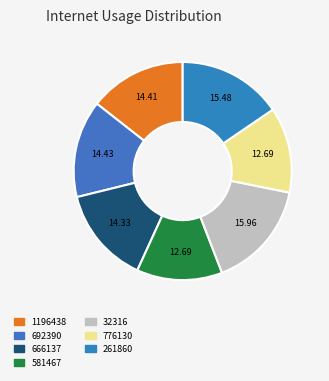

Which slice is the smallest?

776130